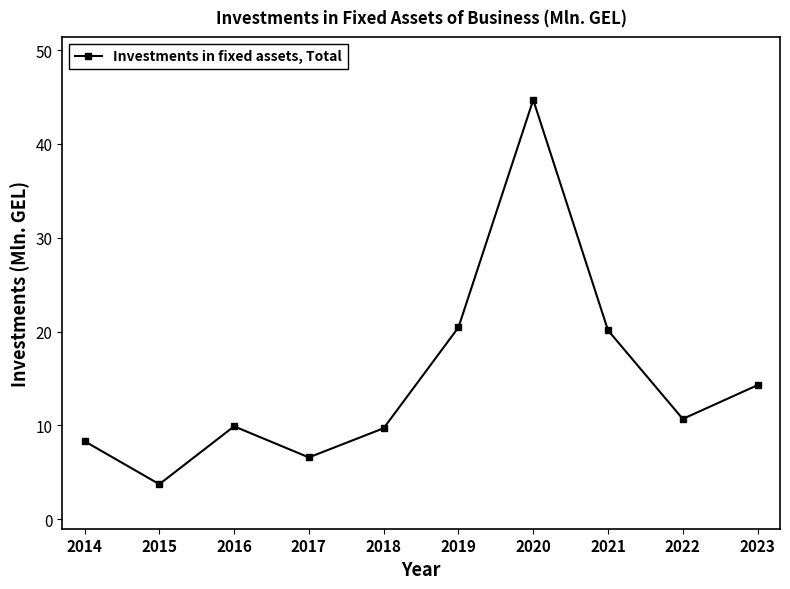

Does the chart have visible grid lines?

No